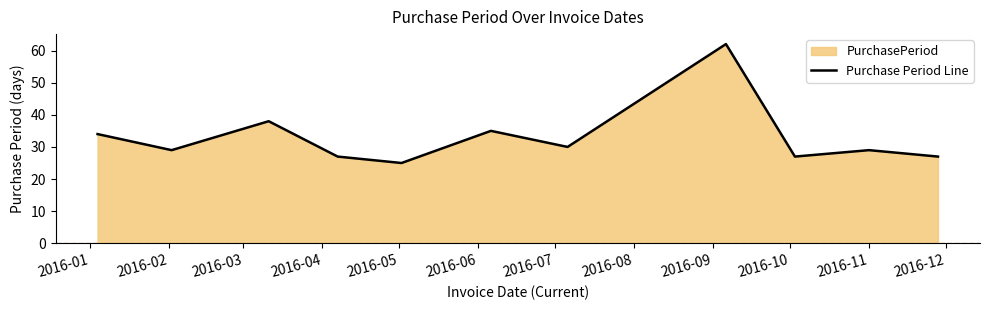

What is the smallest value displayed?

25